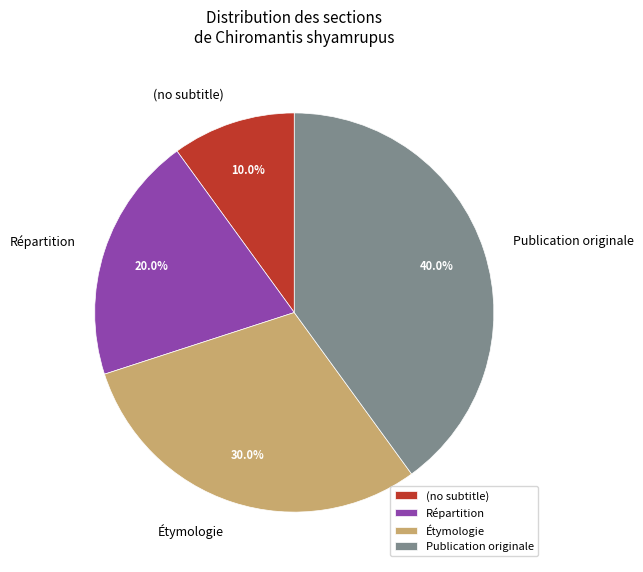

Does any single category account for the majority?

No